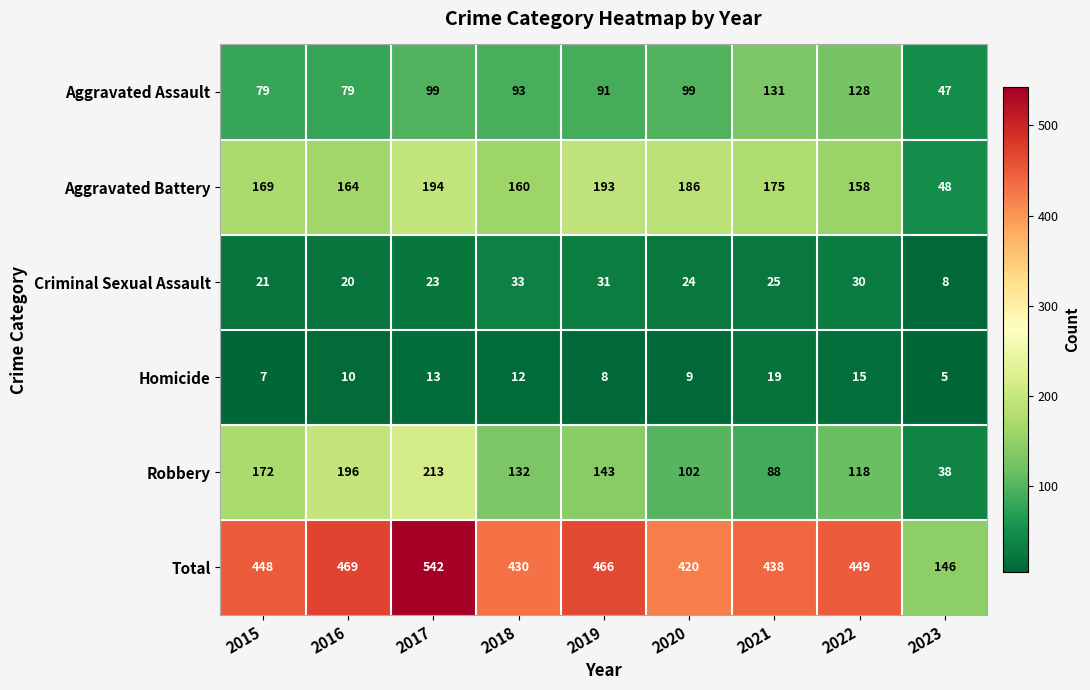

What value does the Robbery series have at 2021, to the nearest 5?

90